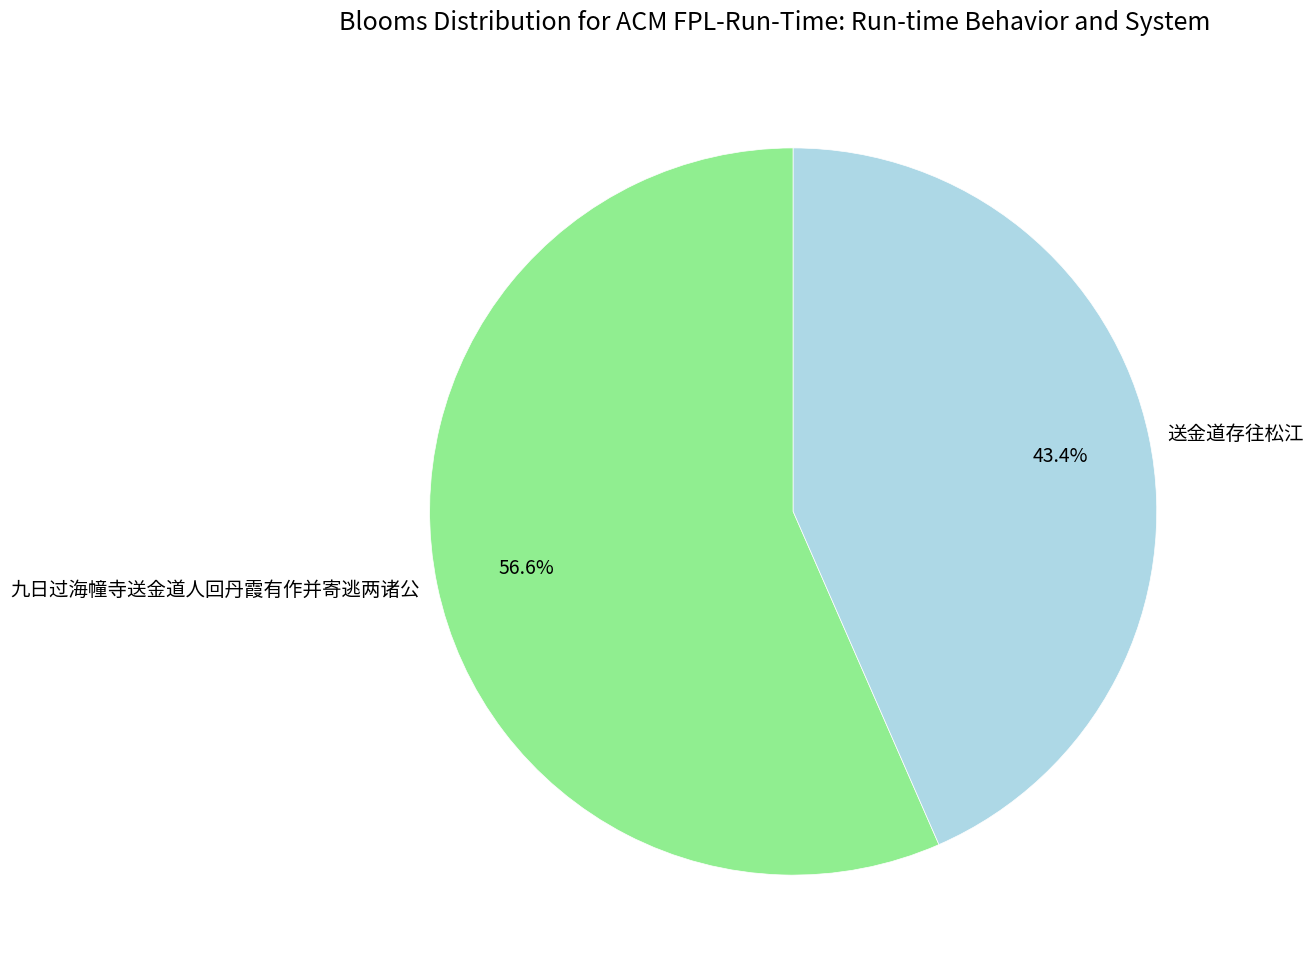

To the nearest percent, what percentage of the pie is 九日过海幢寺送金道人回丹霞有作并寄逃两诸公?

57%